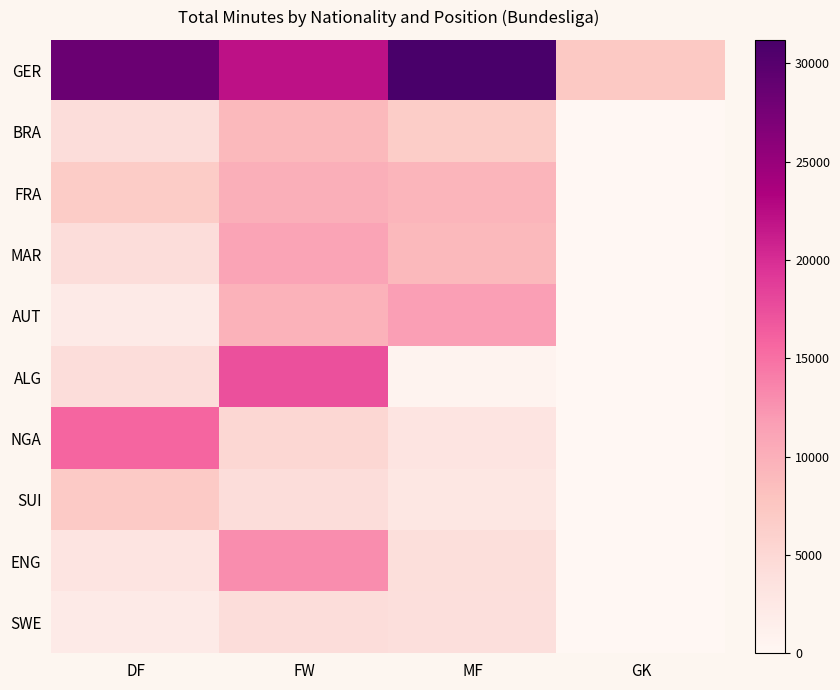

Which category has the highest value across all series?

MF